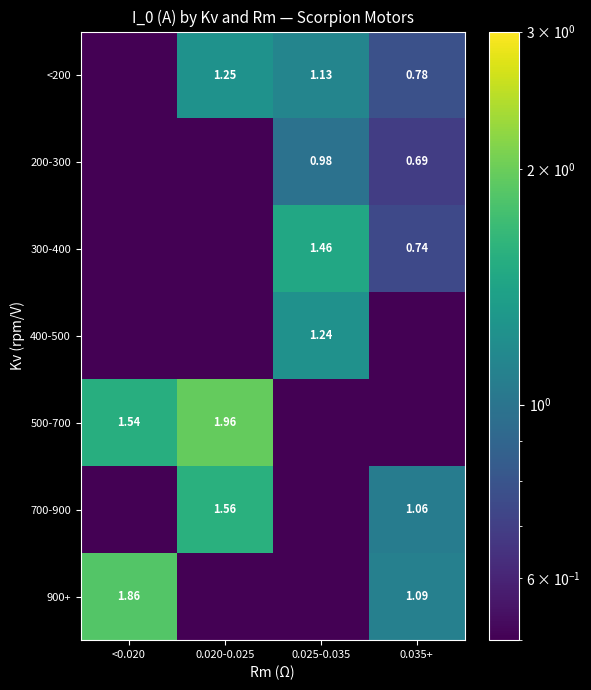

What is the difference between the 500-700 values at 0.020-0.025 and <0.020?

0.4